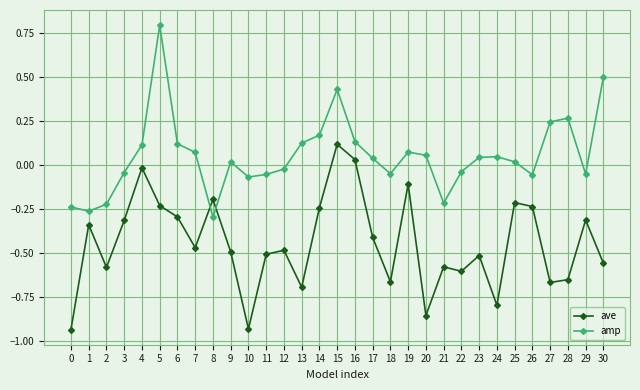

True or false: amp has a value of 0.0 at 17.

True